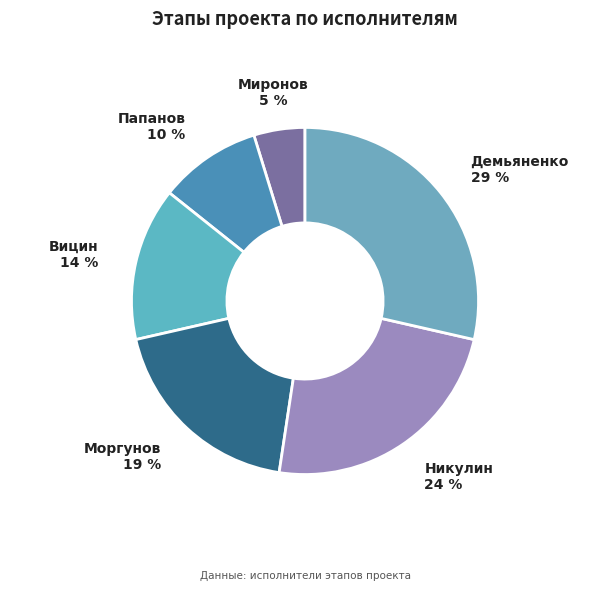

What is the smallest slice in the pie chart?

Миронов